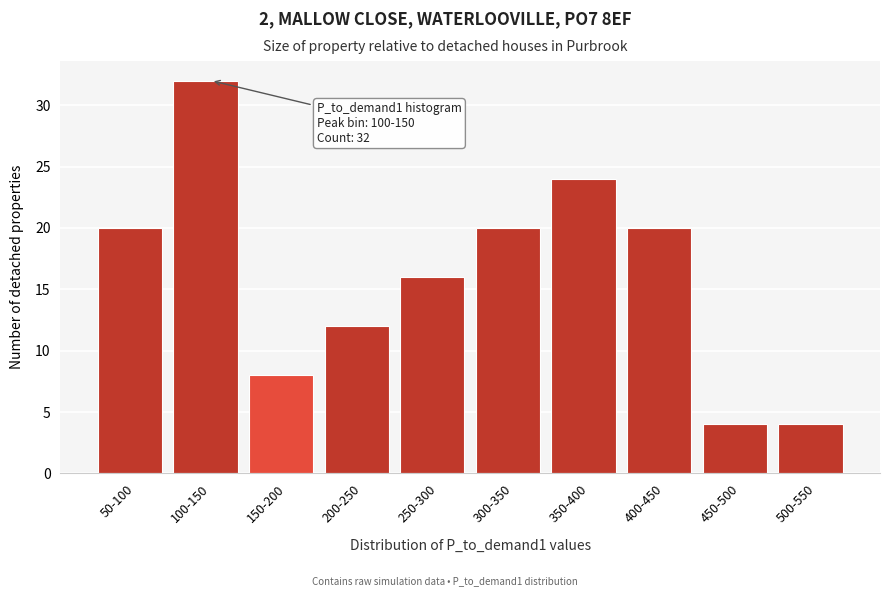

Reading left to right, transcribe all the data shown in this chart.

20	32	8	12	16	20	24	20	4	4